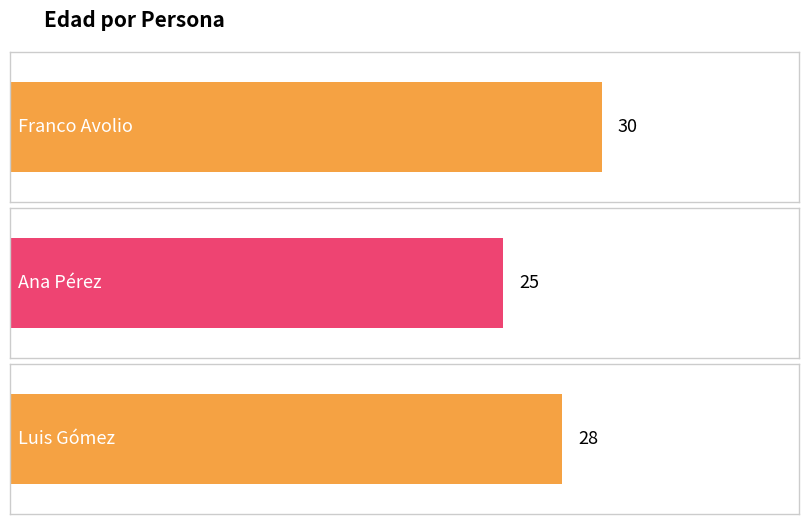

What is the value of the 1st bar from the left?

30